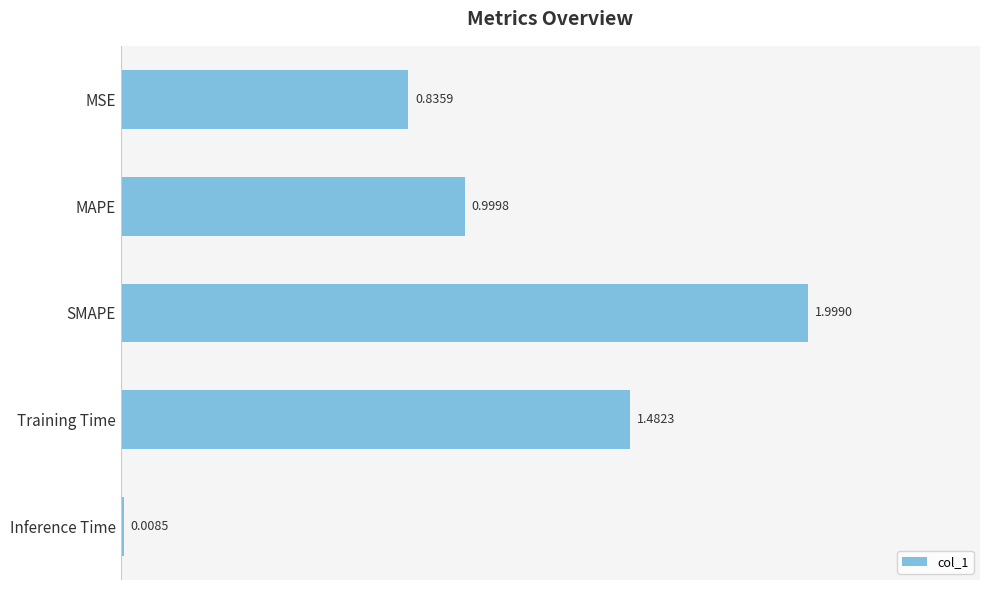

What is the greatest value displayed?

2.0